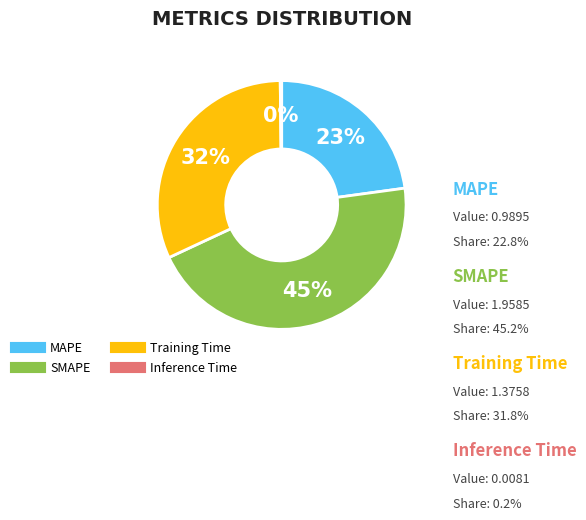

Is the sum of SMAPE and Training Time greater than half?

Yes